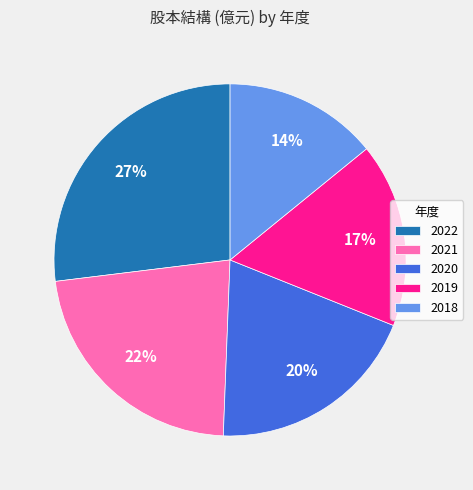

The 2018 slice represents 14% of the pie. True or false?

True